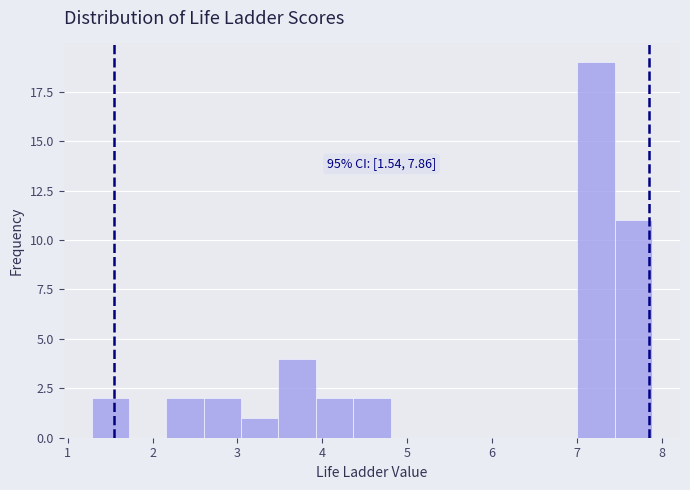

Over which range of the x-axis is the bar tallest?

7.0 to 7.4